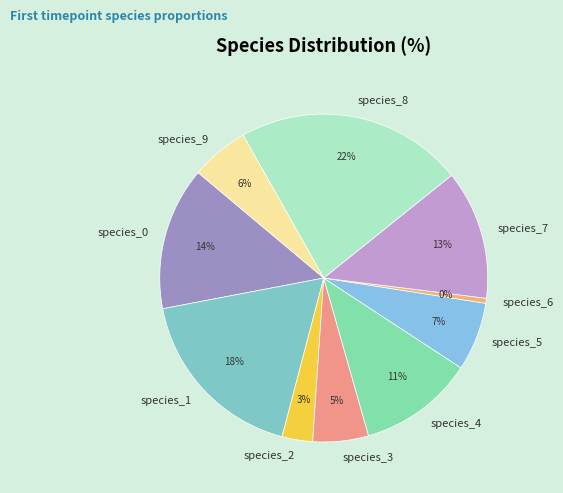

To the nearest percent, what is the difference between the species_2 and species_6 slice percentages?

3%